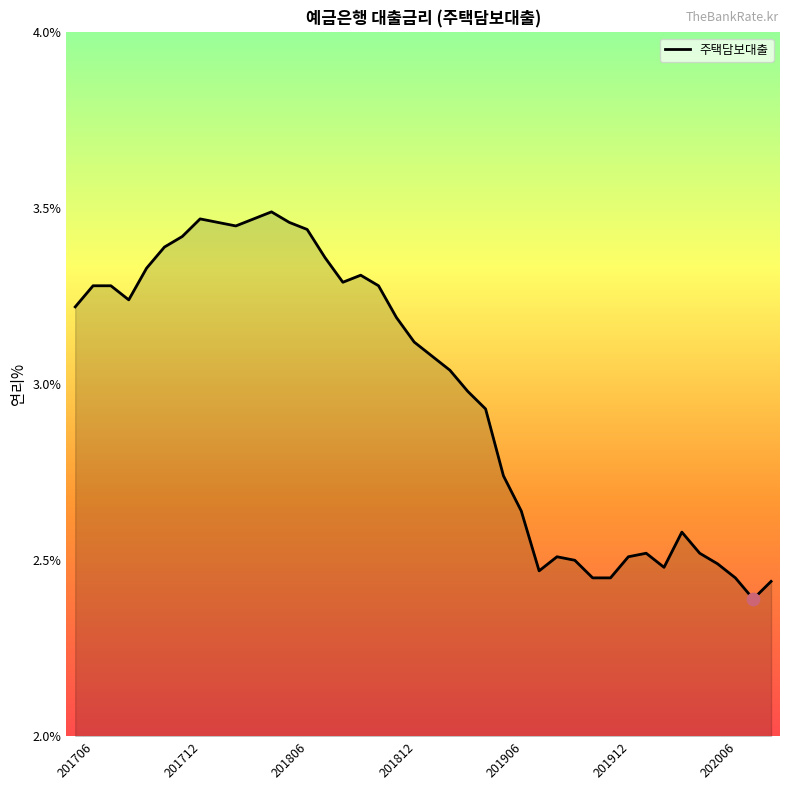

What is the difference between the maximum and minimum values?

1.1